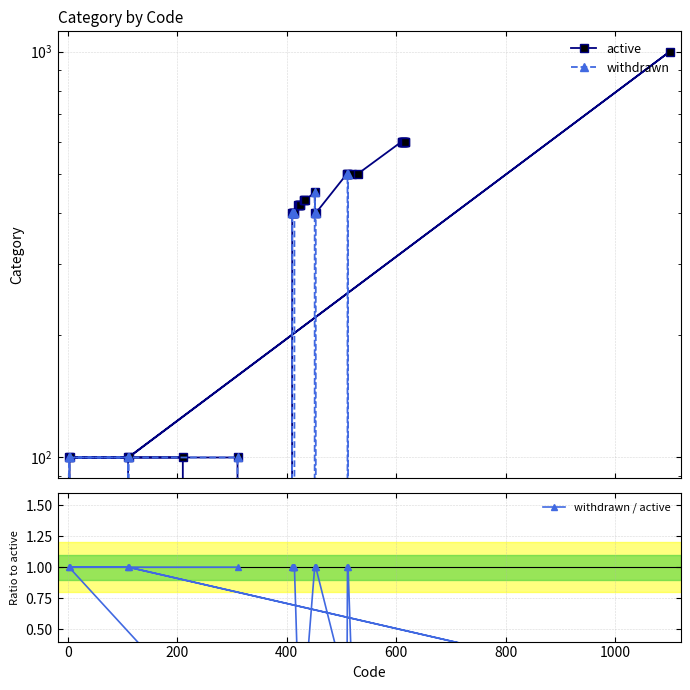

What is the difference between the second highest and second lowest values in the withdrawn series?

500.0